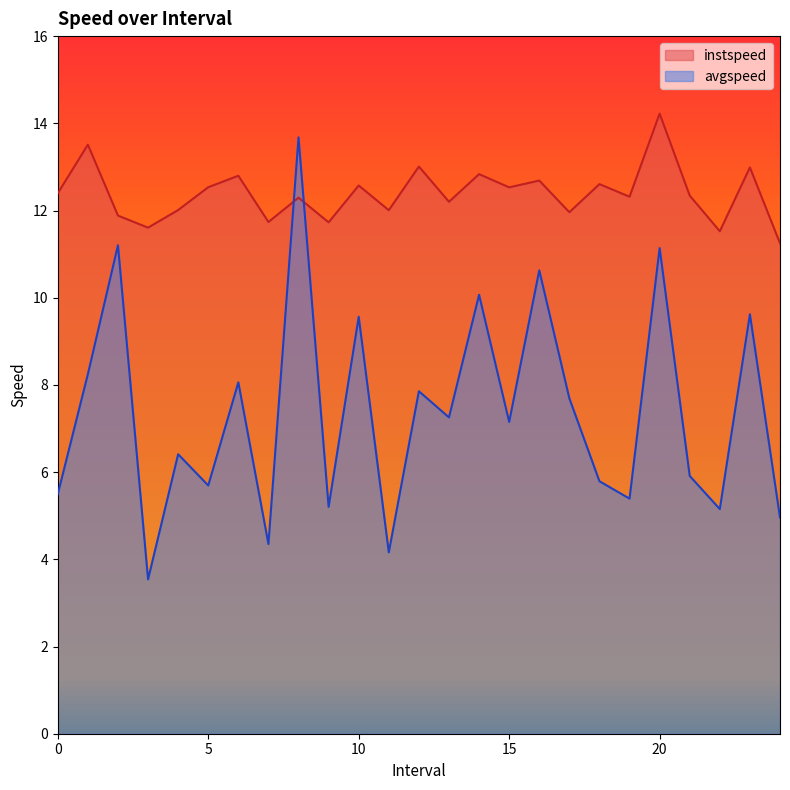

Is it true that avgspeed equals 5.2 at 9.0?

True